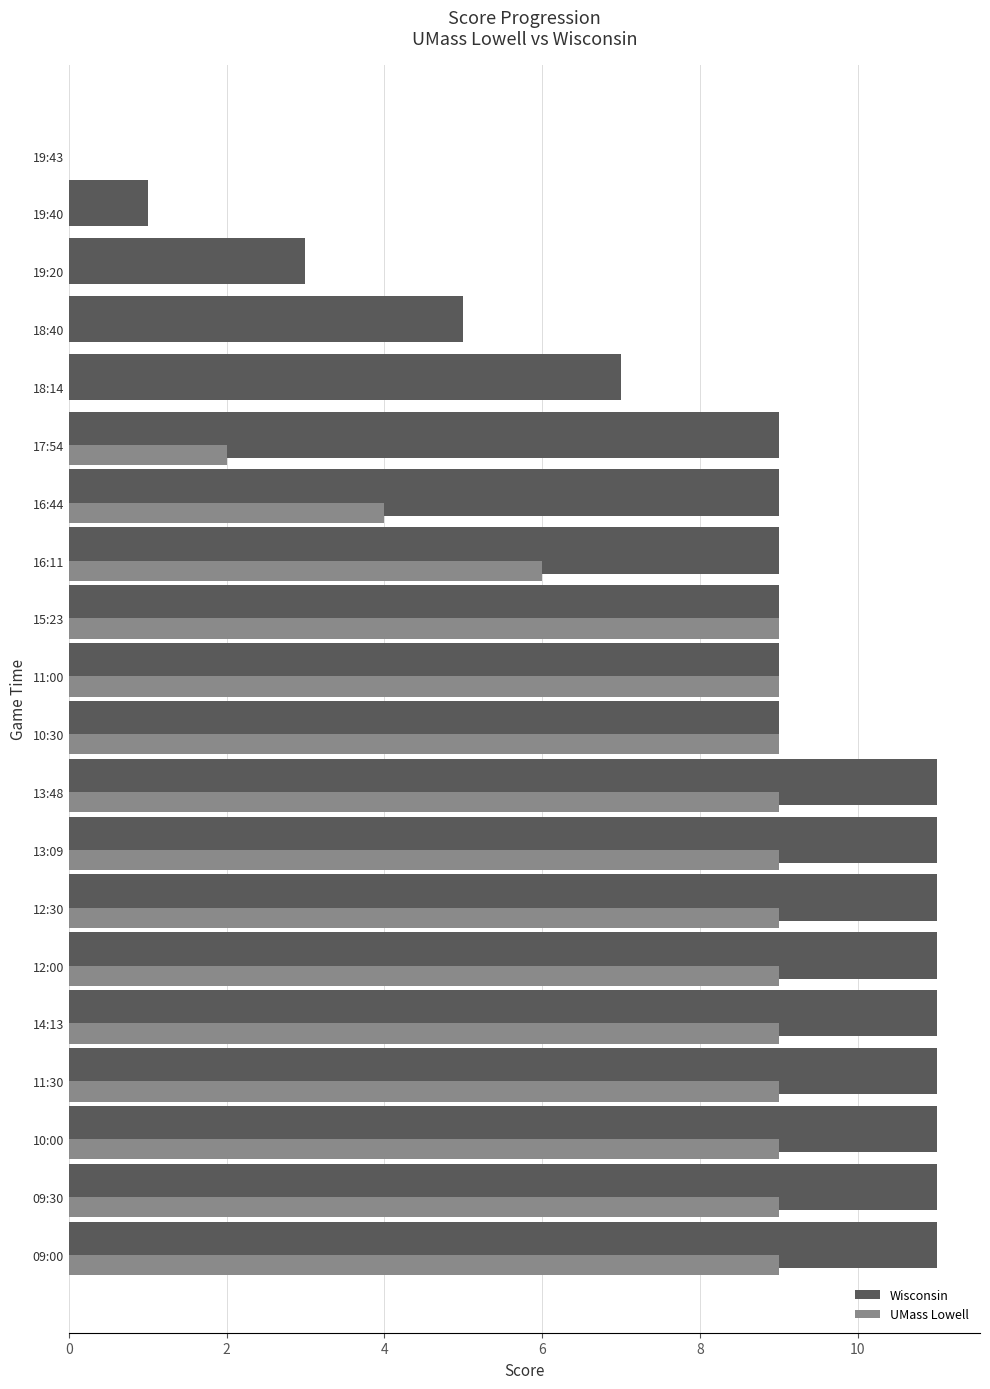

The value of Wisconsin at 15:23 is 9. True or false?

True